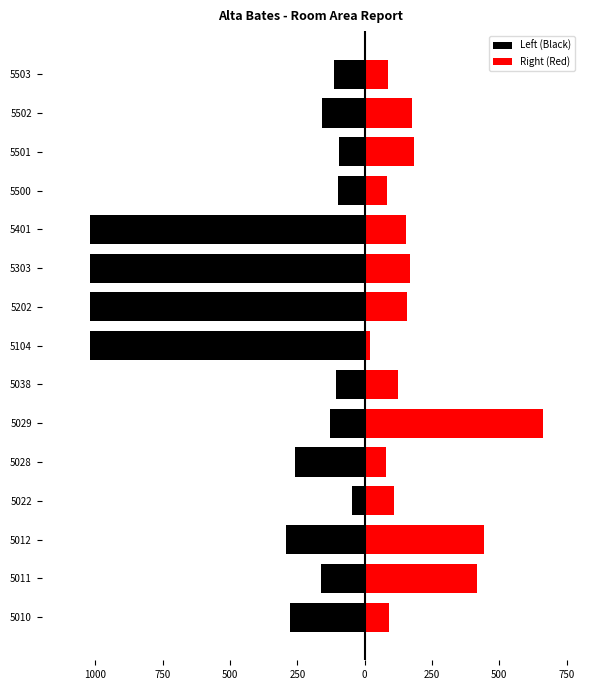

Rank the series by their average value, from lowest to highest.

Left (Black), Right (Red)